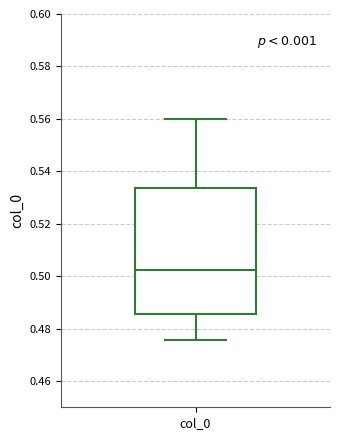

Read this box plot against the y-axis: the position of the median line, the range covered by the box, and the ends of both whiskers. The values are not printed on the chart, so give them approximately, as read against the axis.

median 0.502, box 0.486 to 0.534, whiskers 0.476 to 0.560